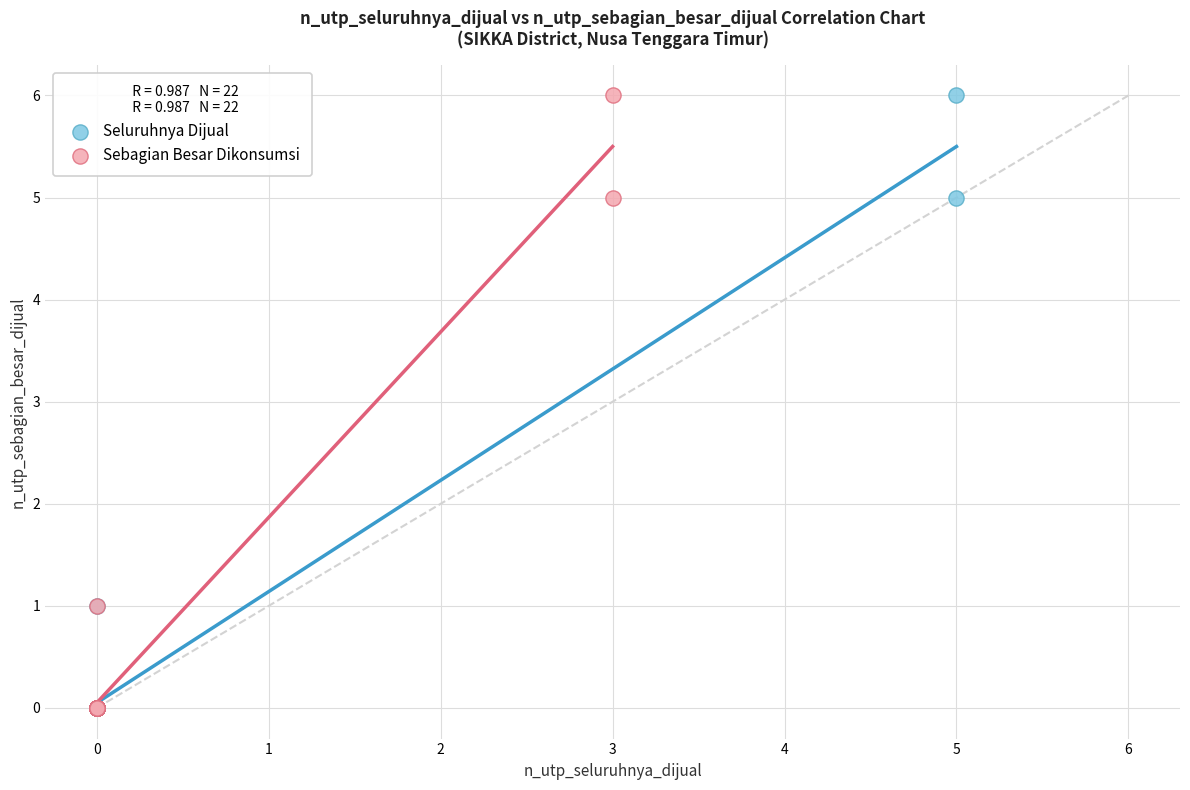

What are all the series names shown in the legend?

Seluruhnya Dijual, Sebagian Besar Dikonsumsi